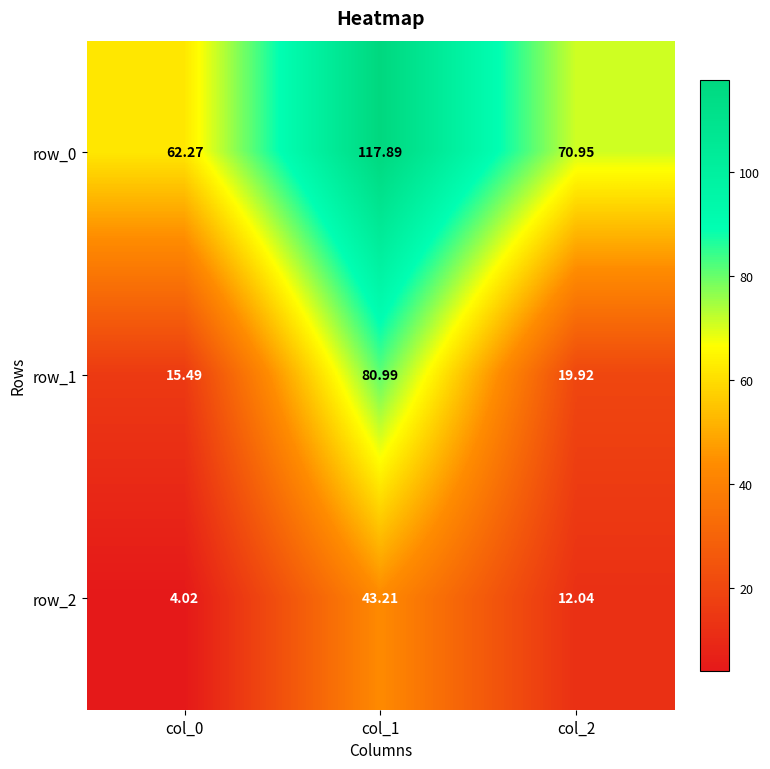

Which label corresponds to the smallest value in the chart?

col_0